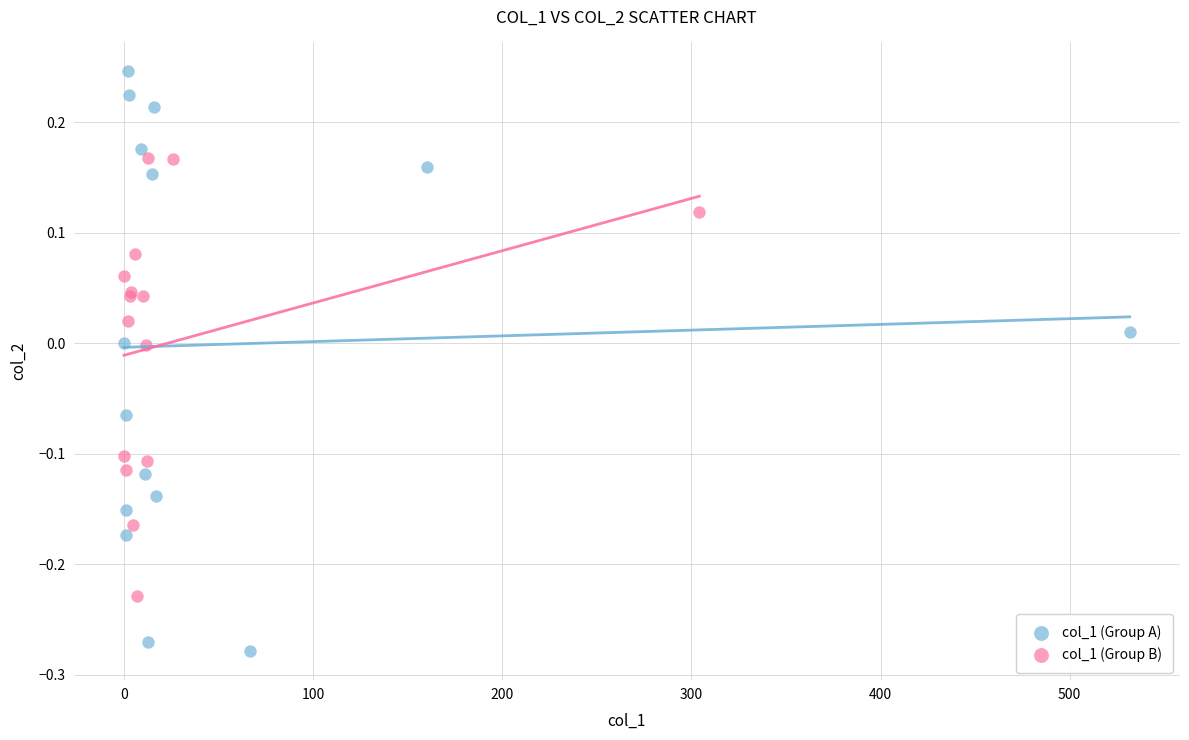

Which series reaches the minimum Y coordinate?

col_1 (Group A)